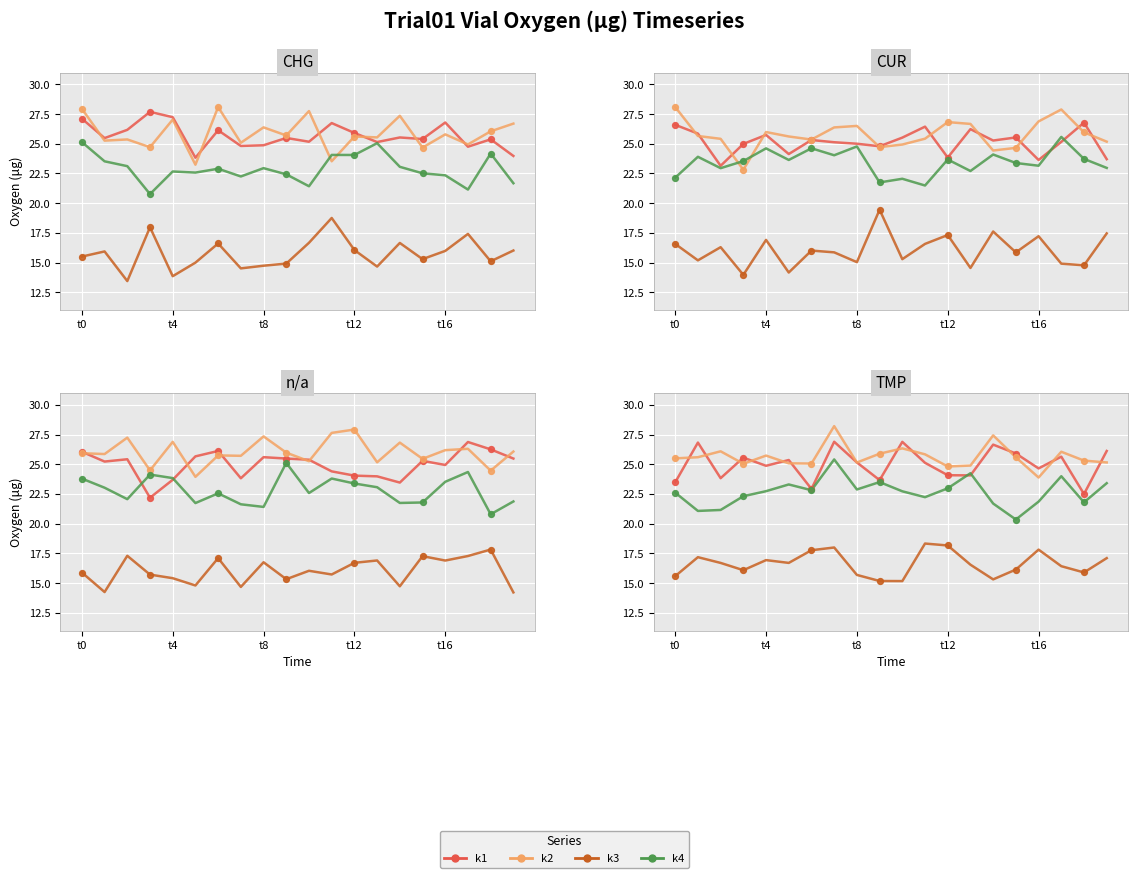

At how many categories does at least one series exceed 21?

20